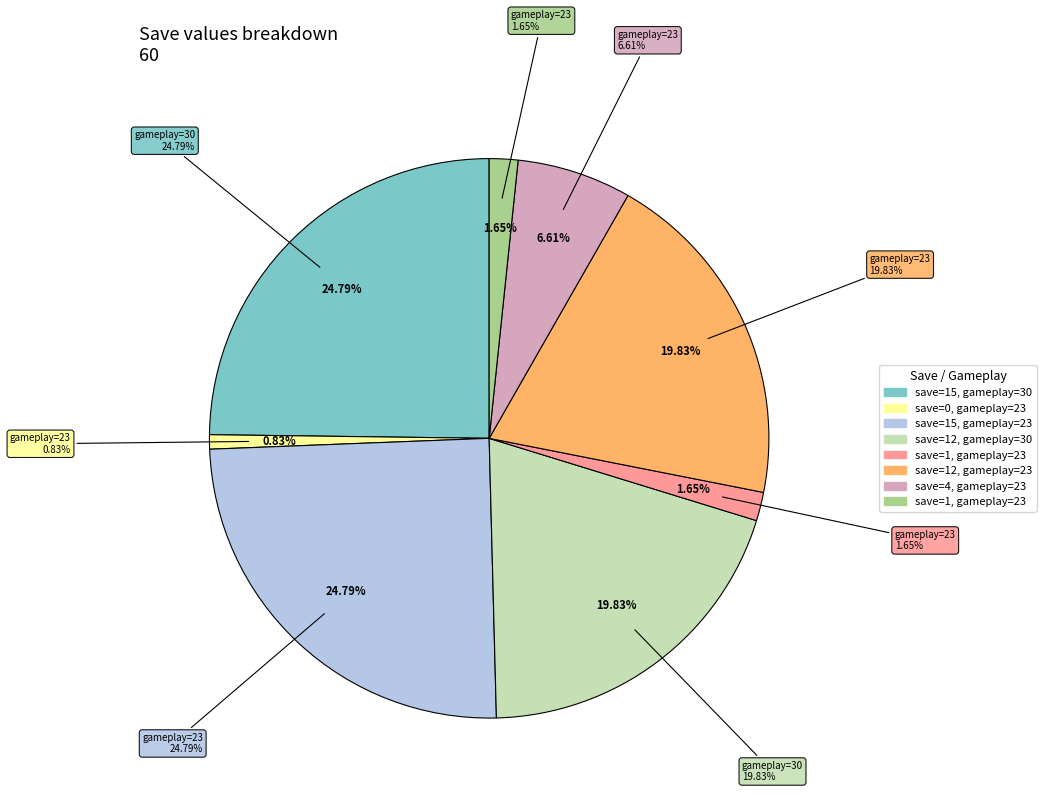

Does save account for over 50% of the chart?

No